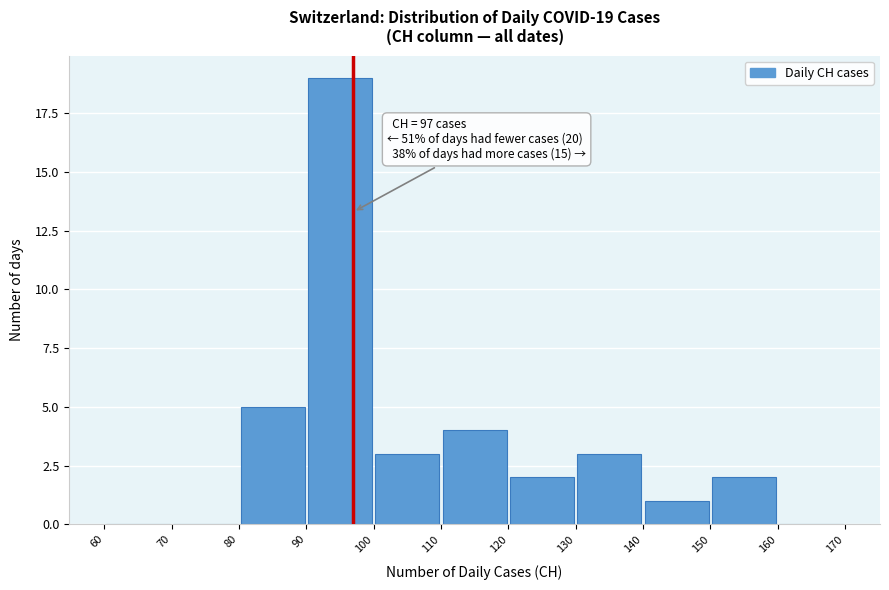

Which range on the x-axis has the tallest bar?

90 to 100